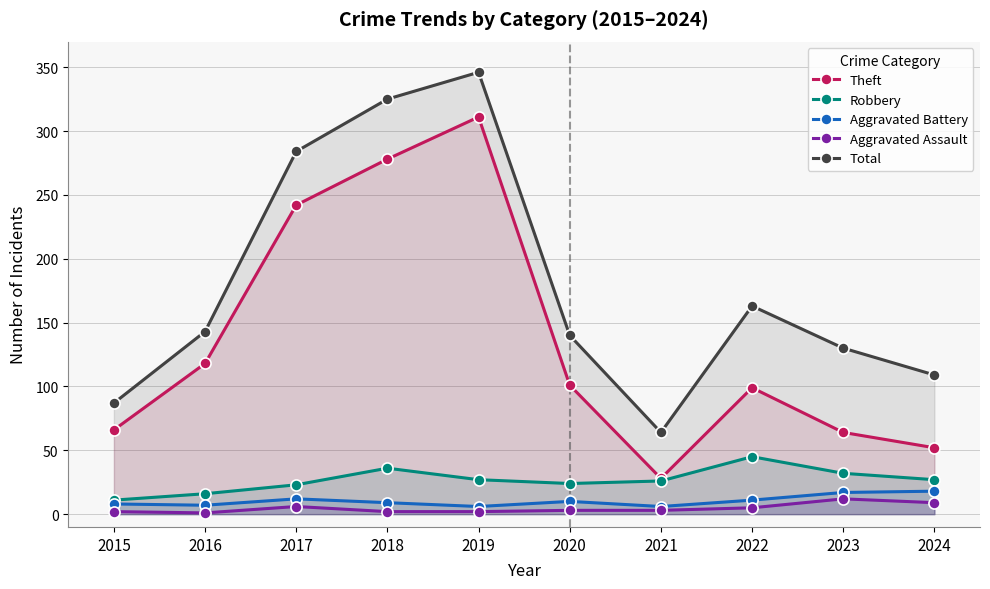

What is the sum of the Robbery values at 2019 and 2021?

53